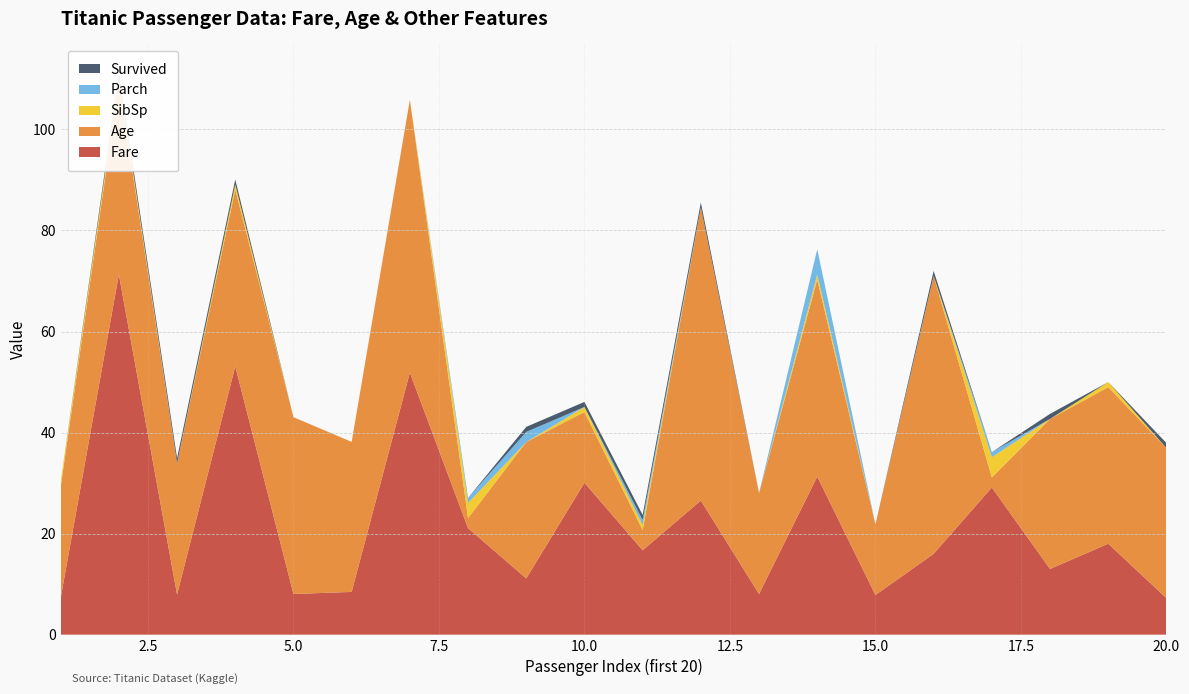

Reading left to right, transcribe all the data shown in this chart.

Fare: 1=7.2	2=71.3	3=7.9	4=53.1	5=8.1	6=8.5	7=51.9	8=21.1	9=11.1	10=30.1	11=16.7	12=26.6	13=8.1	14=31.3	15=7.8	16=16.0	17=29.1	18=13.0	19=18.0	20=7.2
Age: 1=22.0	2=38.0	3=26.0	4=35.0	5=35.0	6=29.7	7=54.0	8=2.0	9=27.0	10=14.0	11=4.0	12=58.0	13=20.0	14=39.0	15=14.0	16=55.0	17=2.0	18=29.7	19=31.0	20=29.7
SibSp: 1=1.0	2=1.0	3=0.0	4=1.0	5=0.0	6=0.0	7=0.0	8=3.0	9=0.0	10=1.0	11=1.0	12=0.0	13=0.0	14=1.0	15=0.0	16=0.0	17=4.0	18=0.0	19=1.0	20=0.0
Parch: 1=0.0	2=0.0	3=0.0	4=0.0	5=0.0	6=0.0	7=0.0	8=1.0	9=2.0	10=0.0	11=1.0	12=0.0	13=0.0	14=5.0	15=0.0	16=0.0	17=1.0	18=0.0	19=0.0	20=0.0
Survived: 1=0.0	2=1.0	3=1.0	4=1.0	5=0.0	6=0.0	7=0.0	8=0.0	9=1.0	10=1.0	11=1.0	12=1.0	13=0.0	14=0.0	15=0.0	16=1.0	17=0.0	18=1.0	19=0.0	20=1.0